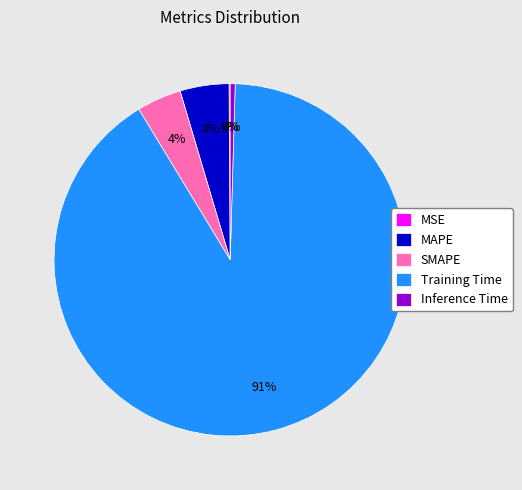

To the nearest percent, what portion does SMAPE represent?

4%